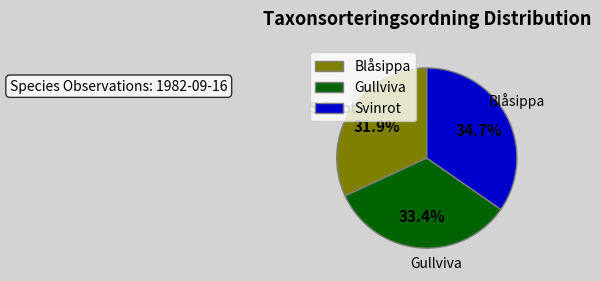

Rank the categories by value from lowest to highest.

Blåsippa, Gullviva, Svinrot